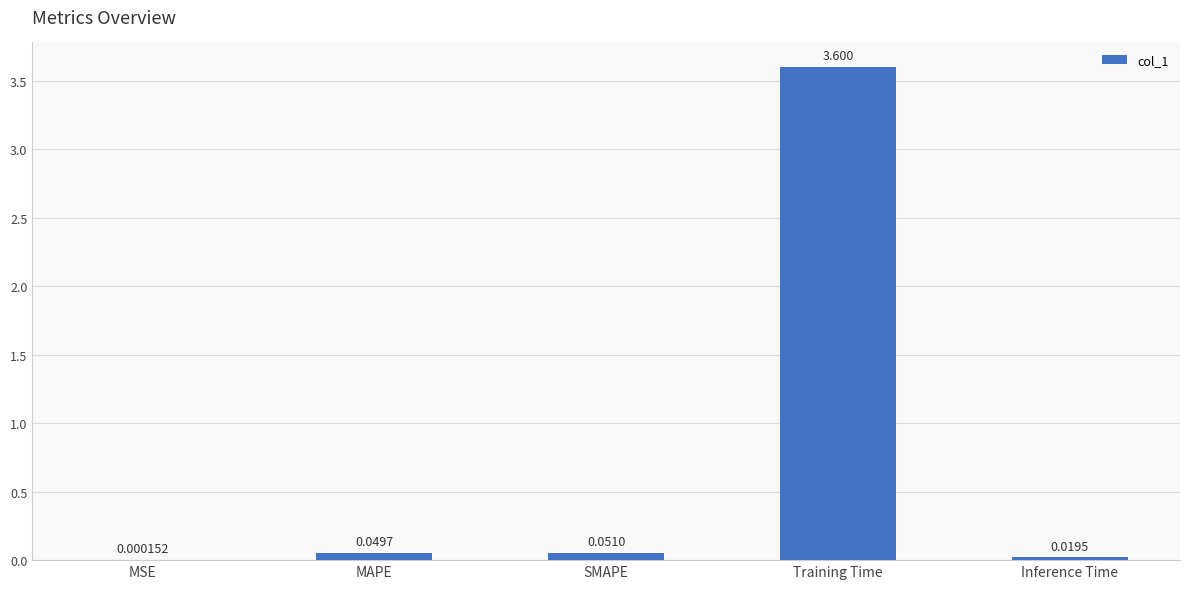

Which category has the highest value across all series?

Training Time